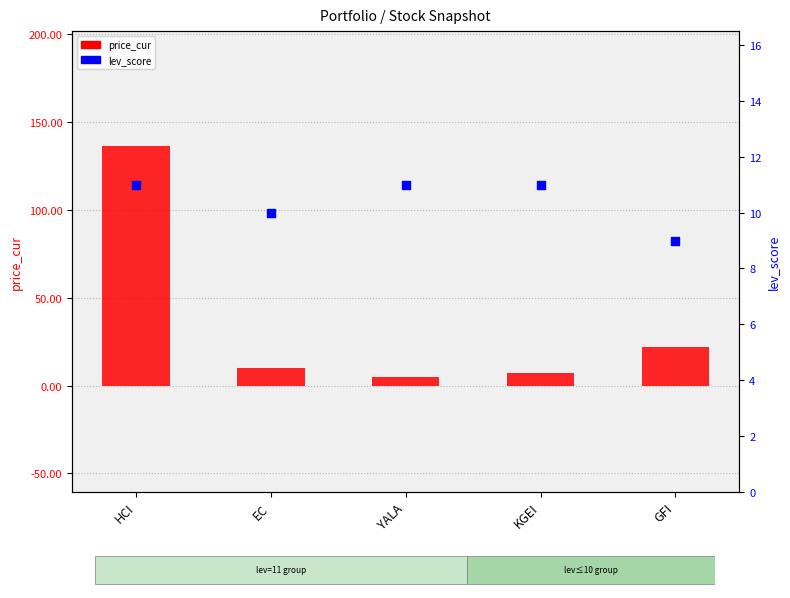

Which series has the largest total across all categories?

price_cur